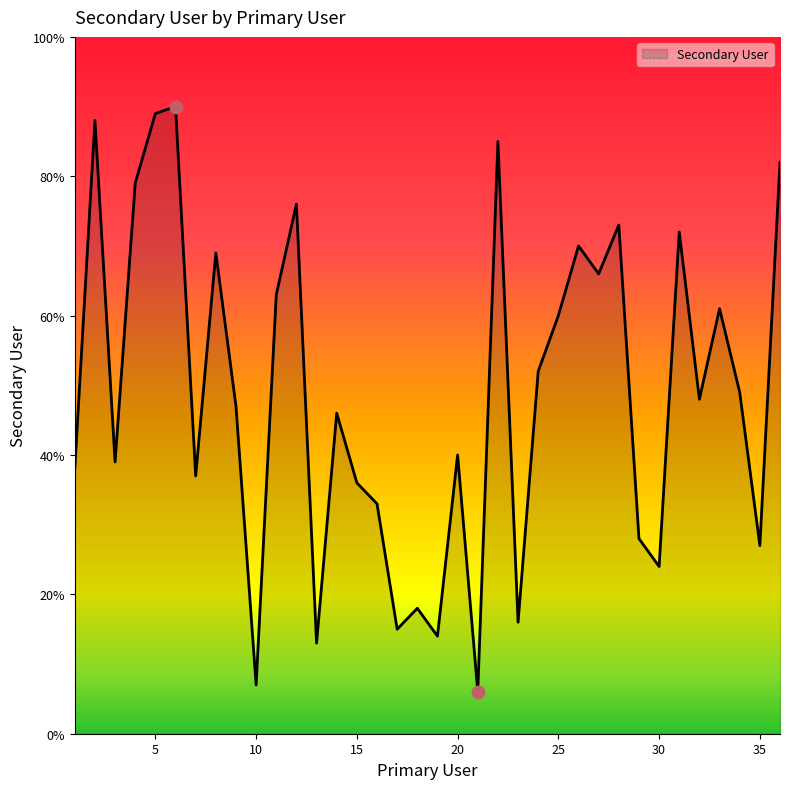

What is the minimum value shown in the chart?

6